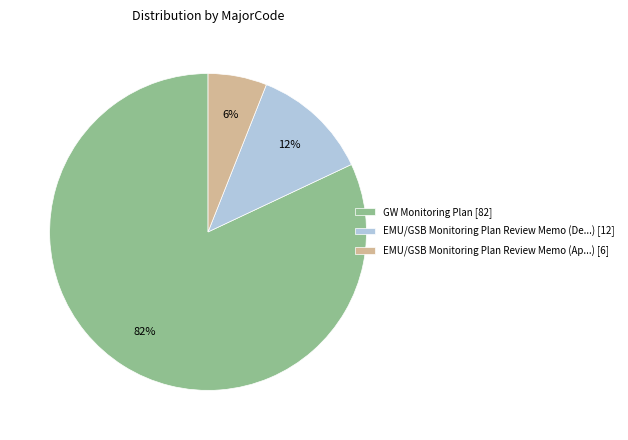

Is it true that GW Monitoring Plan [82] is 72% of the pie?

False